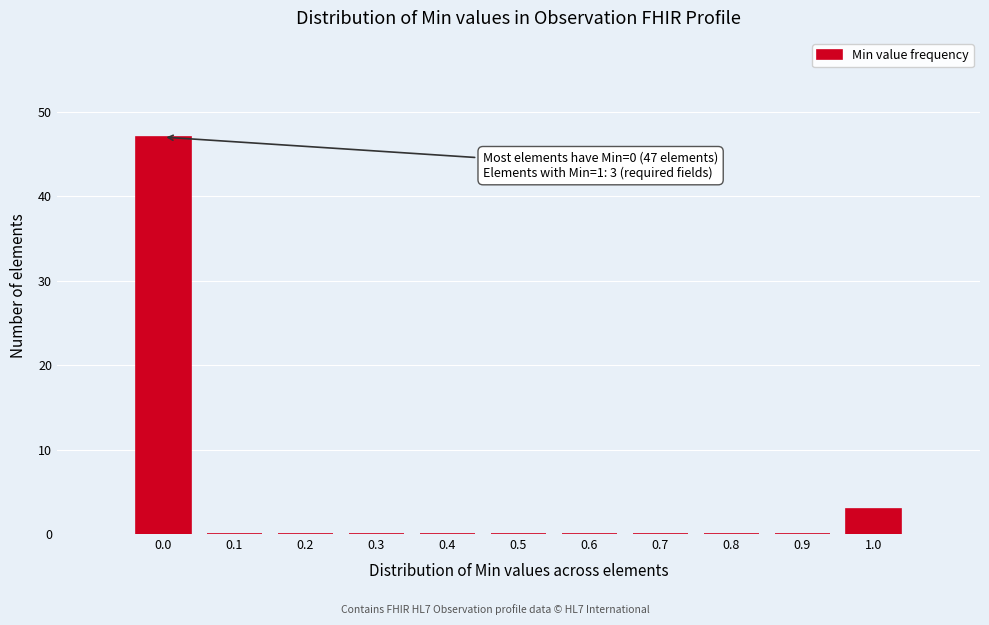

Over which range of the x-axis is the bar tallest?

-0.05 to 0.05